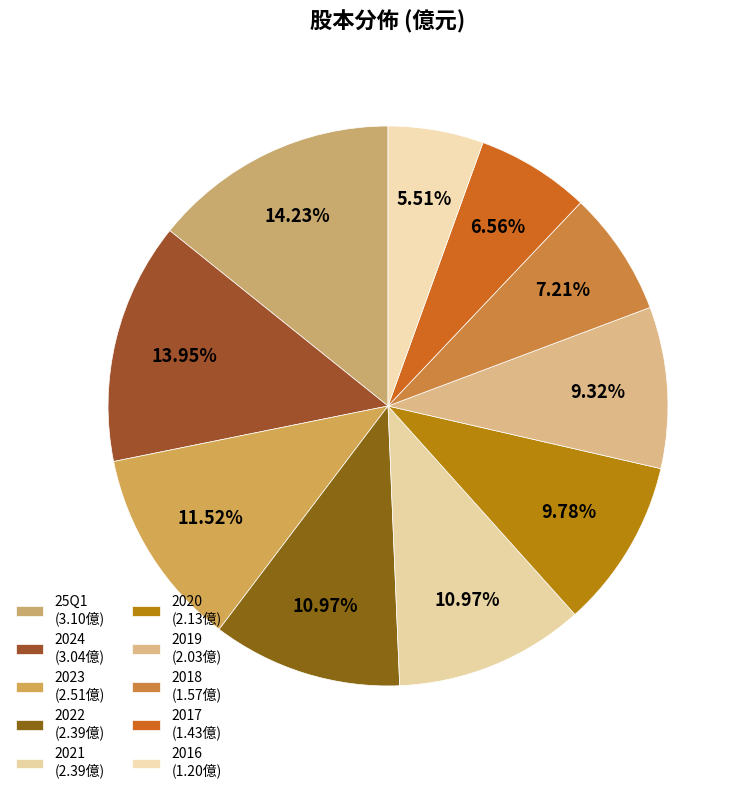

Does 2018 account for over 50% of the chart?

No